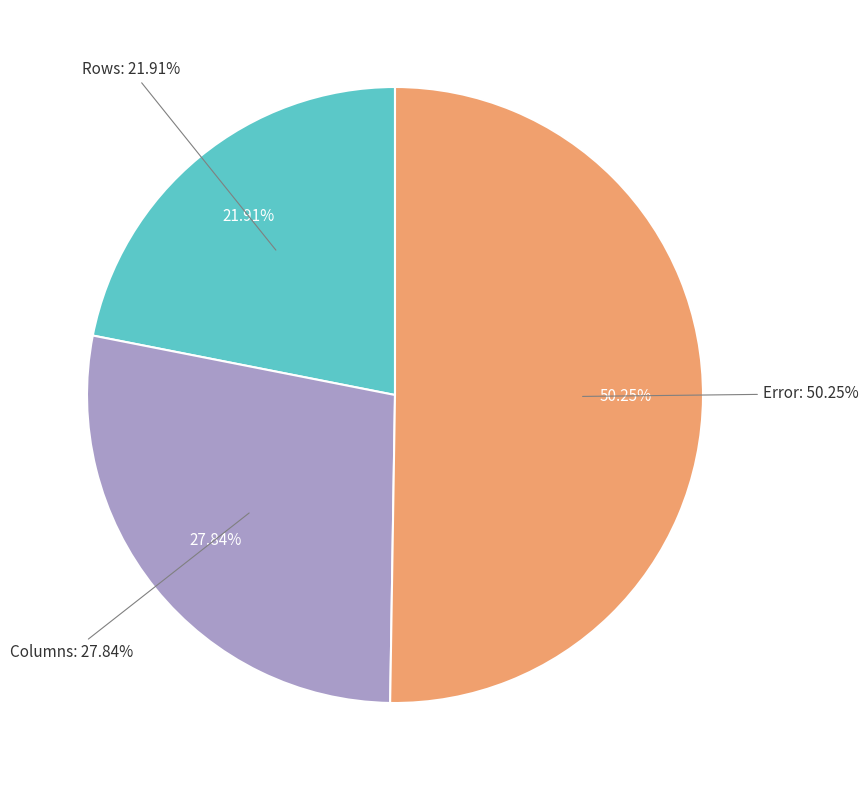

To the nearest percent, what is the difference between the Error and Rows slice percentages?

28%